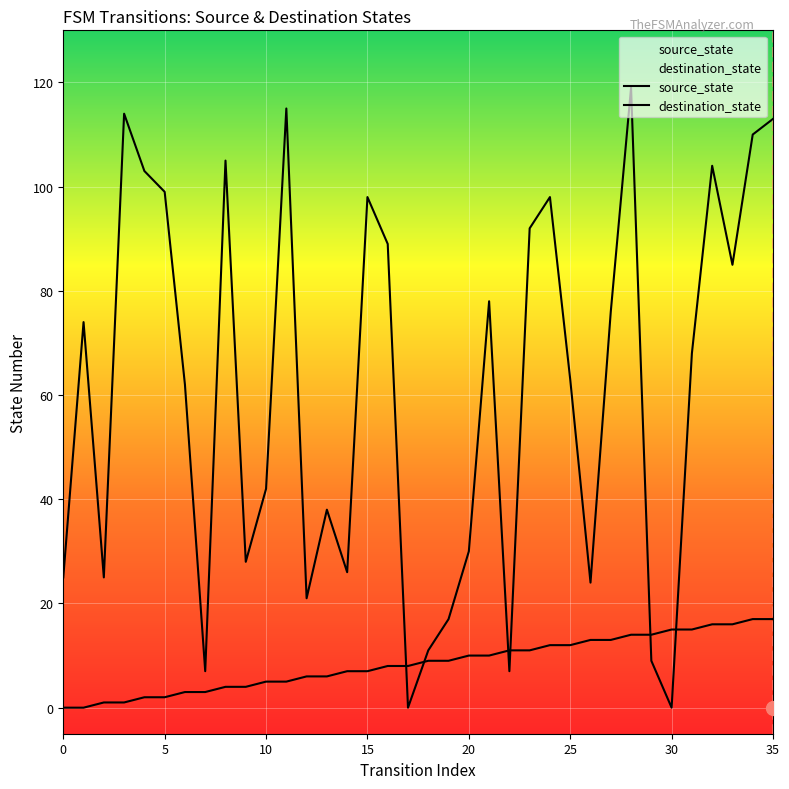

Reading left to right, extract all data points from this chart.

source_state: 0=0	1=0	2=1	3=1	4=2	5=2	6=3	7=3	8=4	9=4	10=5	11=5	12=6	13=6	14=7	15=7	16=8	17=8	18=9	19=9	20=10	21=10	22=11	23=11	24=12	25=12	26=13	27=13	28=14	29=14	30=15	31=15	32=16	33=16	34=17	35=17
destination_state: 0=25	1=74	2=25	3=114	4=103	5=99	6=62	7=7	8=105	9=28	10=42	11=115	12=21	13=38	14=26	15=98	16=89	17=0	18=11	19=17	20=30	21=78	22=7	23=92	24=98	25=63	26=24	27=76	28=119	29=9	30=0	31=68	32=104	33=85	34=110	35=113